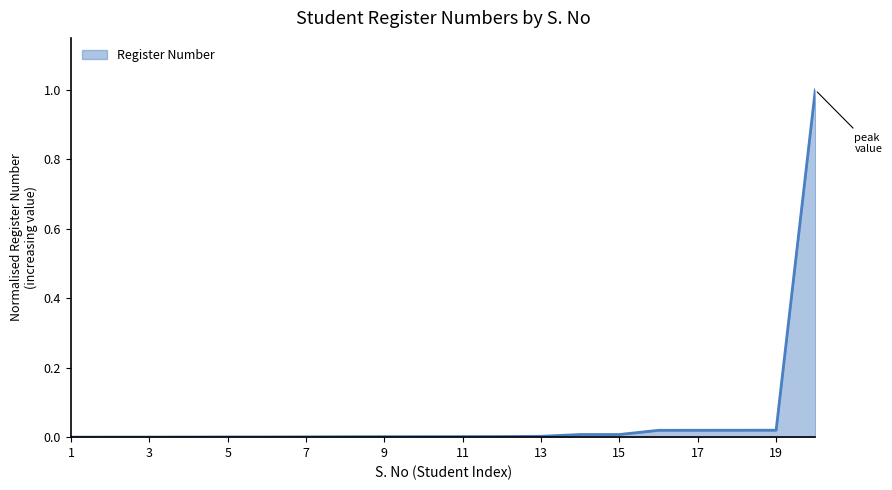

Does the chart display data point markers on the line(s)?

No